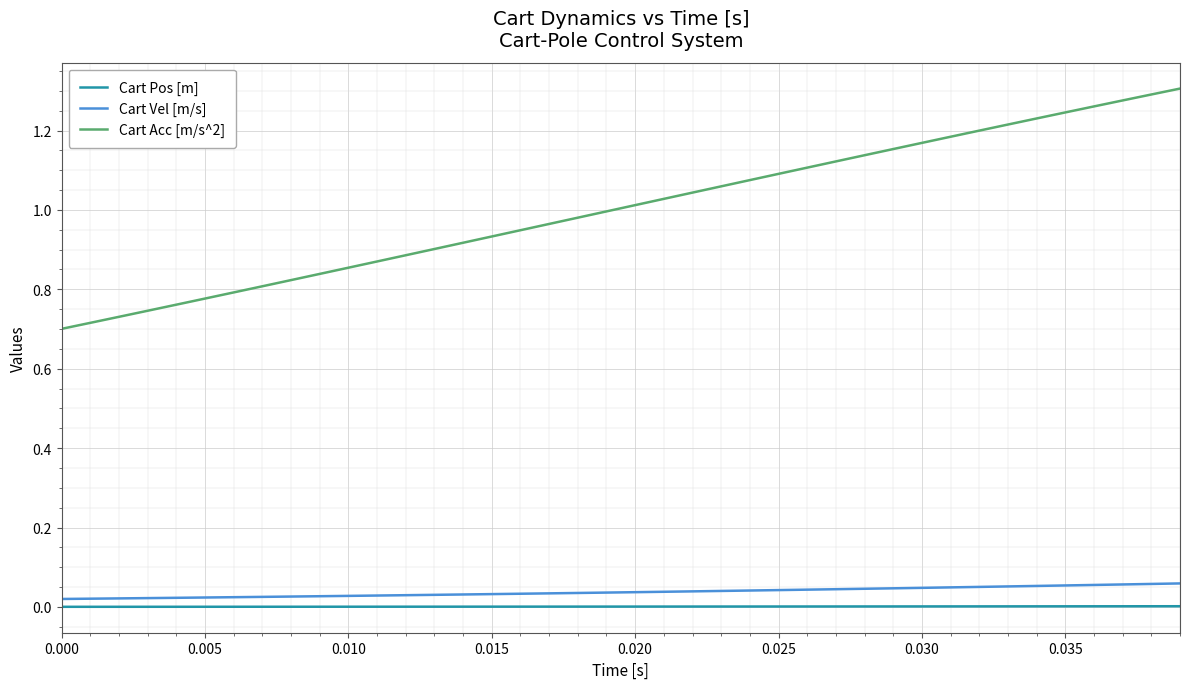

Which series has the widest spread of values?

Cart Acc [m/s^2]